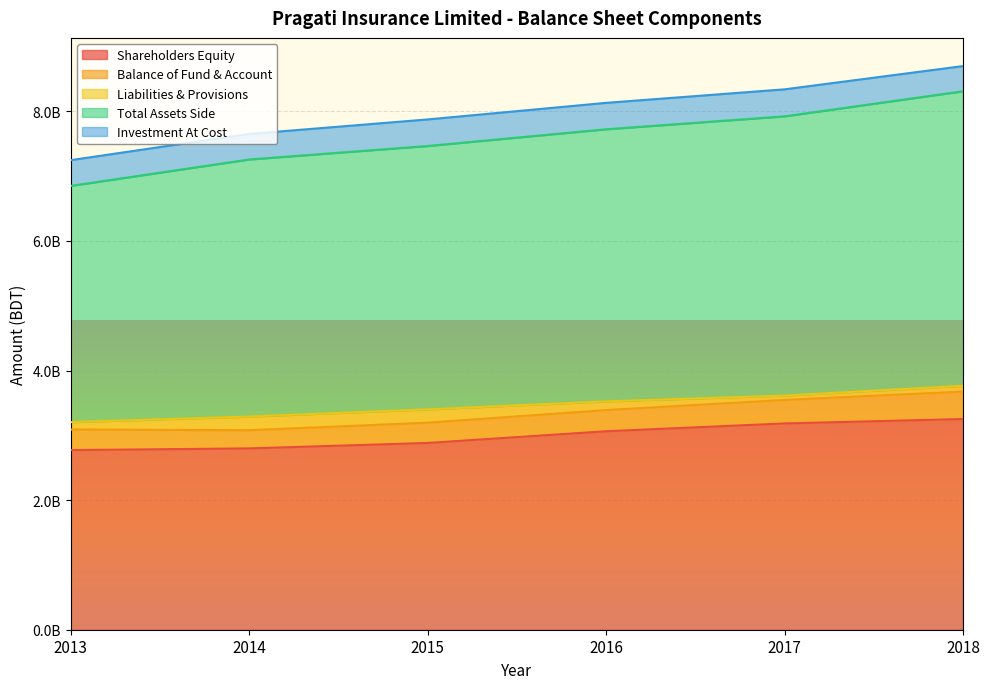

What is the spread (max minus min) of values at 2013?

3533650864